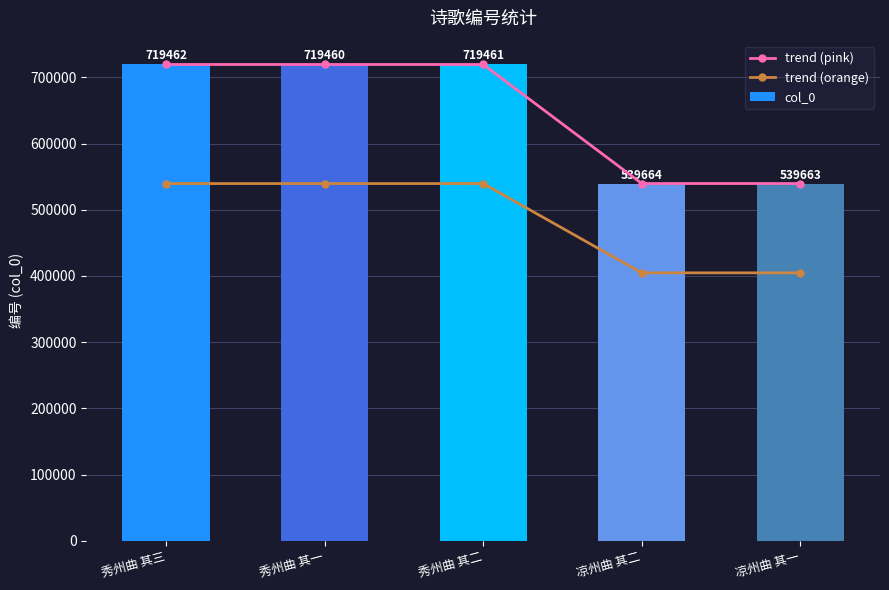

Reading left to right, transcribe all the data shown in this chart.

trend (pink): 719462.0	719460.0	719461.0	539664.0	539663.0
trend (orange): 539596.5	539595.0	539595.8	404748.0	404747.2
col_0: 719462.0	719460.0	719461.0	539664.0	539663.0